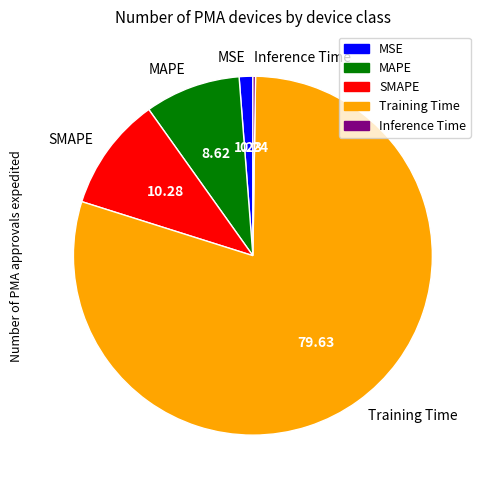

The Training Time slice represents 72% of the pie. True or false?

False